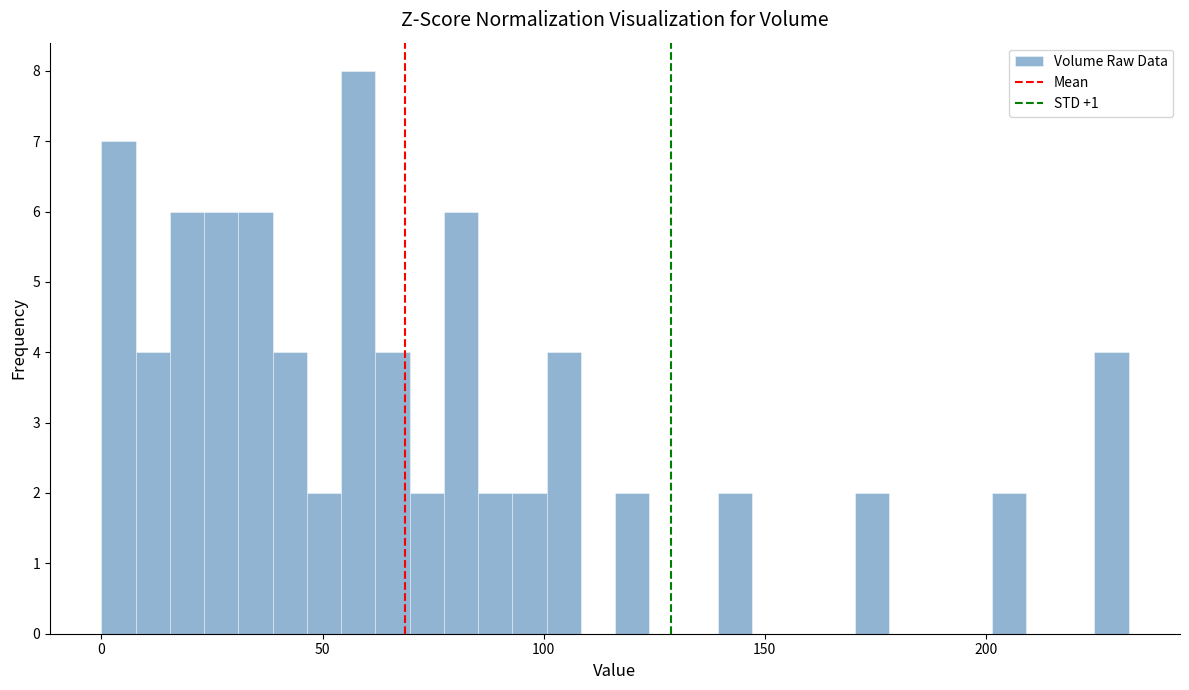

Around what value on the x-axis is the tallest bar? Give the approximate position of its centre, as read against the axis.

60